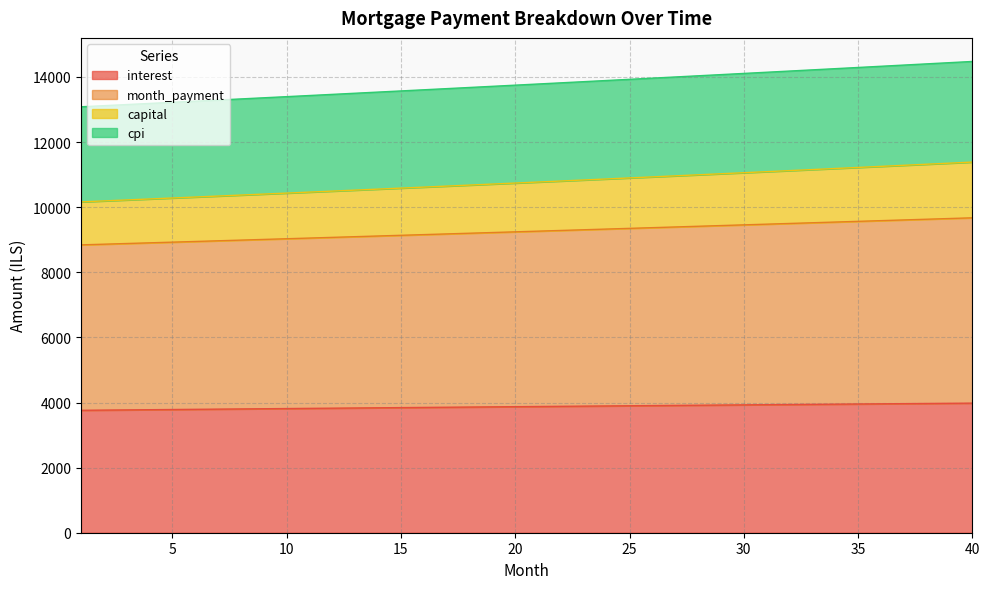

What is the maximum value for interest?

3980.8